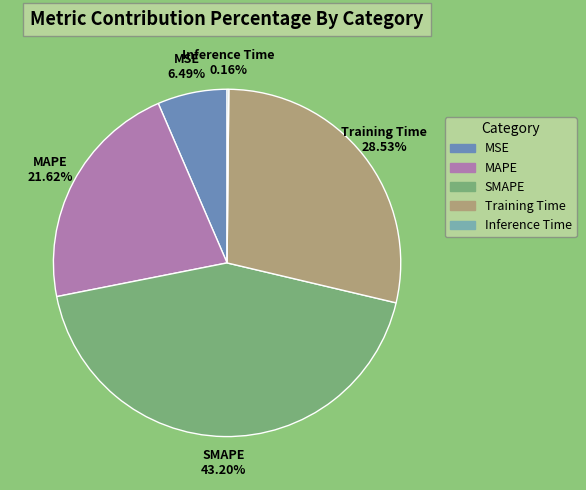

To the nearest percent, what is the difference between the largest and smallest slice percentages?

43%